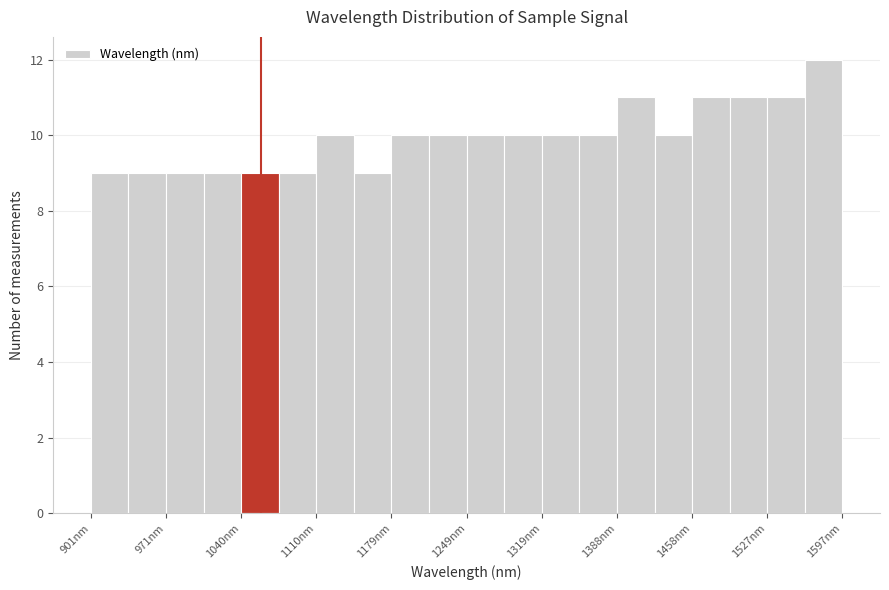

Around what value on the x-axis is the tallest bar? Give the approximate position of its centre, as read against the axis.

1580